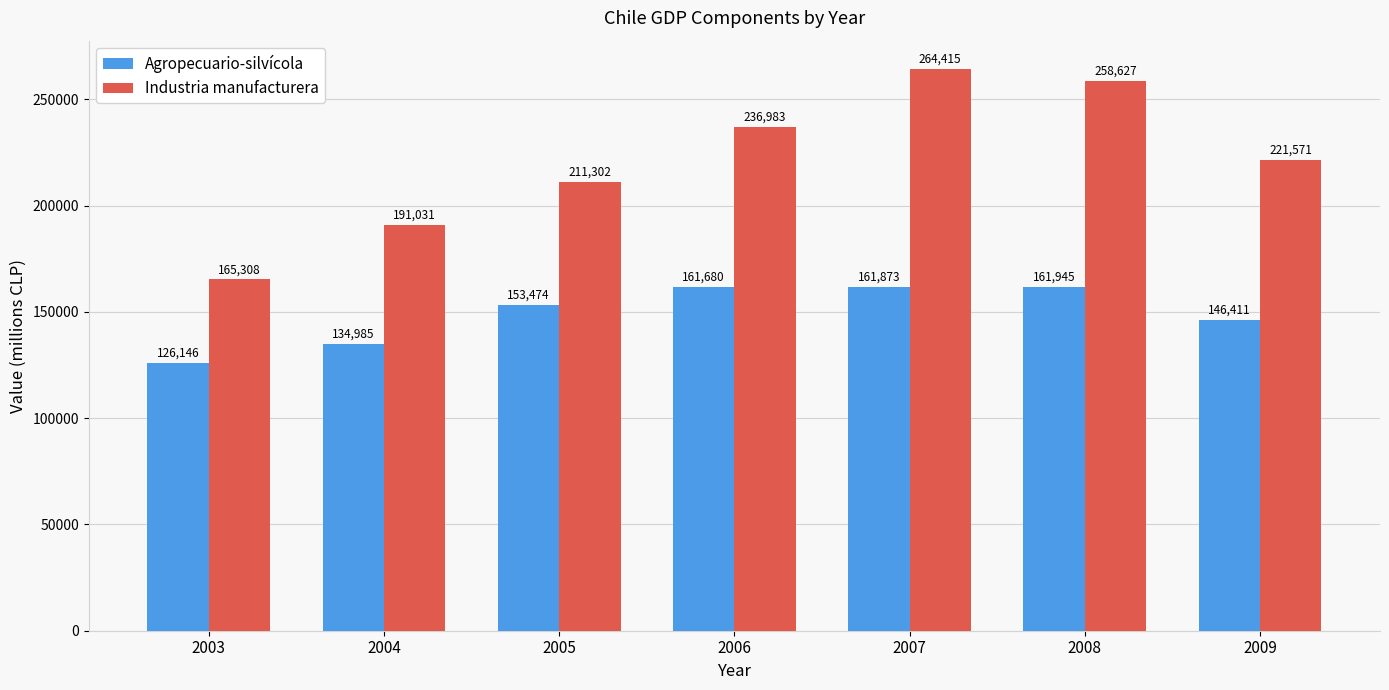

Reading right to left, transcribe all the data shown in this chart.

Agropecuario-silvícola: 146411	161945	161873	161680	153474	134985	126146
Industria manufacturera: 221571	258627	264415	236983	211302	191031	165308